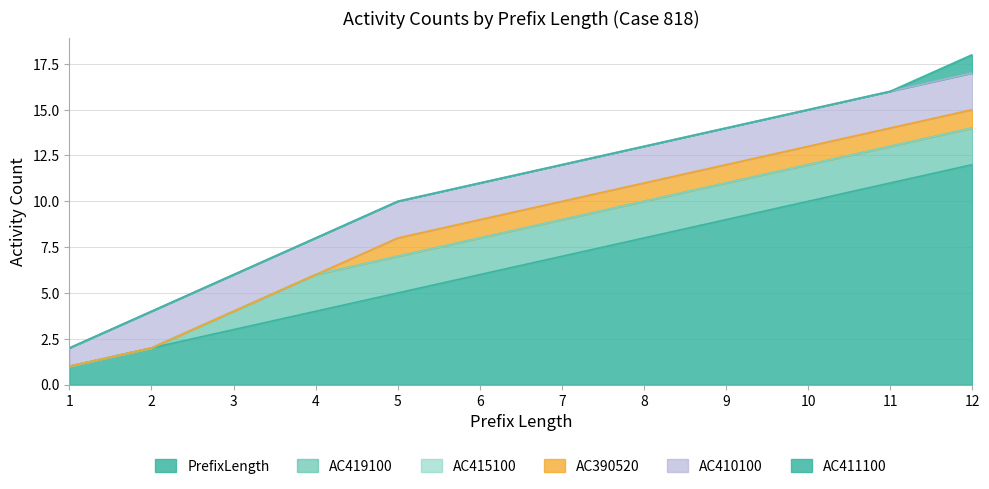

Count the AC419100 values in the range 2 to 3.

9